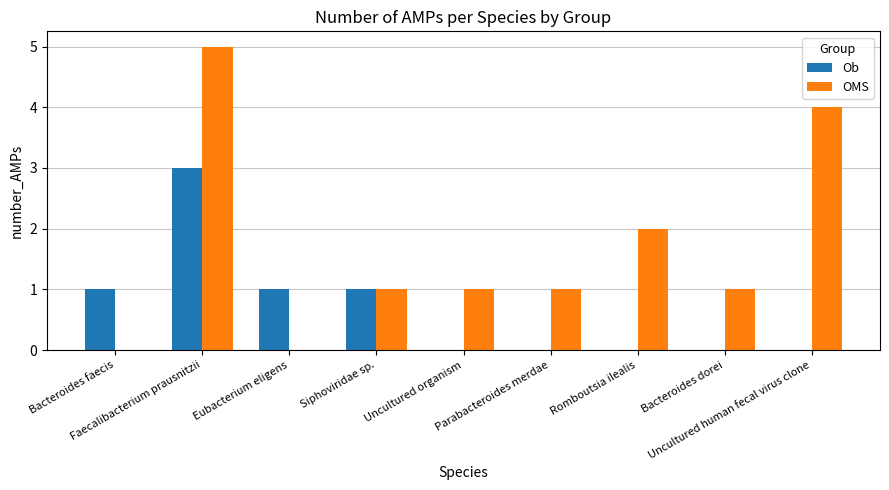

How many distinct data groups are displayed?

2